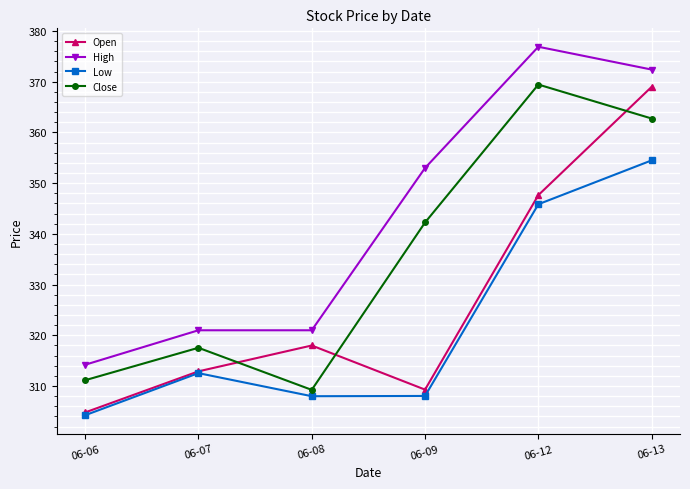

What is the value of the Low point at the 4th from the left?

308.0